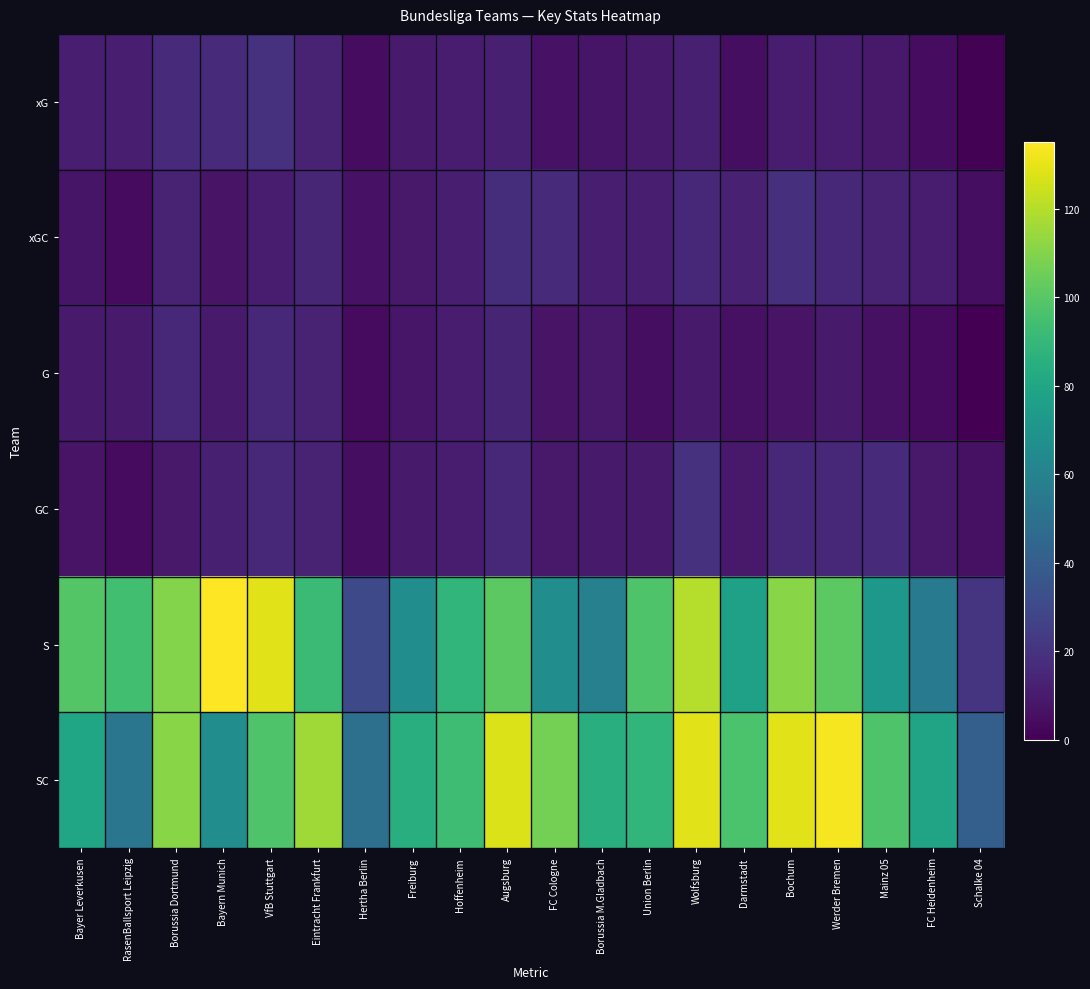

Reading right to left, list all the values displayed in this chart.

xG: Schalke 04=0.9	FC Heidenheim=4.6	Mainz 05=9.4	Werder Bremen=10.2	Bochum=10.6	Darmstadt=5.2	Wolfsburg=12.0	Union Berlin=10.0	Borussia M.Gladbach=7.7	FC Cologne=6.8	Augsburg=11.9	Hoffenheim=10.7	Freiburg=9.6	Hertha Berlin=4.3	Eintracht Frankfurt=13.3	VfB Stuttgart=19.2	Bayern Munich=16.3	Borussia Dortmund=15.8	RasenBallsport Leipzig=11.3	Bayer Leverkusen=11.3
xGC: Schalke 04=4.8	FC Heidenheim=10.5	Mainz 05=13.3	Werder Bremen=14.8	Bochum=18.2	Darmstadt=12.6	Wolfsburg=15.4	Union Berlin=11.2	Borussia M.Gladbach=11.3	FC Cologne=16.2	Augsburg=17.5	Hoffenheim=11.1	Freiburg=9.2	Hertha Berlin=6.7	Eintracht Frankfurt=14.7	VfB Stuttgart=11.0	Bayern Munich=7.1	Borussia Dortmund=12.8	RasenBallsport Leipzig=3.8	Bayer Leverkusen=7.8
G: Schalke 04=0.0	FC Heidenheim=4.0	Mainz 05=6.0	Werder Bremen=10.0	Bochum=7.0	Darmstadt=6.0	Wolfsburg=10.0	Union Berlin=5.0	Borussia M.Gladbach=9.0	FC Cologne=7.0	Augsburg=14.0	Hoffenheim=11.0	Freiburg=8.0	Hertha Berlin=4.0	Eintracht Frankfurt=13.0	VfB Stuttgart=15.0	Bayern Munich=10.0	Borussia Dortmund=15.0	RasenBallsport Leipzig=10.0	Bayer Leverkusen=10.0
GC: Schalke 04=6.0	FC Heidenheim=9.0	Mainz 05=16.0	Werder Bremen=15.0	Bochum=15.0	Darmstadt=9.0	Wolfsburg=19.0	Union Berlin=10.0	Borussia M.Gladbach=10.0	FC Cologne=9.0	Augsburg=15.0	Hoffenheim=11.0	Freiburg=10.0	Hertha Berlin=5.0	Eintracht Frankfurt=13.0	VfB Stuttgart=15.0	Bayern Munich=12.0	Borussia Dortmund=9.0	RasenBallsport Leipzig=4.0	Bayer Leverkusen=7.0
S: Schalke 04=21.0	FC Heidenheim=55.0	Mainz 05=72.0	Werder Bremen=101.0	Bochum=111.0	Darmstadt=77.0	Wolfsburg=120.0	Union Berlin=98.0	Borussia M.Gladbach=59.0	FC Cologne=66.0	Augsburg=101.0	Hoffenheim=89.0	Freiburg=66.0	Hertha Berlin=30.0	Eintracht Frankfurt=92.0	VfB Stuttgart=129.0	Bayern Munich=135.0	Borussia Dortmund=110.0	RasenBallsport Leipzig=94.0	Bayer Leverkusen=99.0
SC: Schalke 04=41.0	FC Heidenheim=79.0	Mainz 05=98.0	Werder Bremen=133.0	Bochum=129.0	Darmstadt=97.0	Wolfsburg=129.0	Union Berlin=89.0	Borussia M.Gladbach=85.0	FC Cologne=107.0	Augsburg=128.0	Hoffenheim=93.0	Freiburg=85.0	Hertha Berlin=50.0	Eintracht Frankfurt=116.0	VfB Stuttgart=98.0	Bayern Munich=66.0	Borussia Dortmund=111.0	RasenBallsport Leipzig=53.0	Bayer Leverkusen=80.0